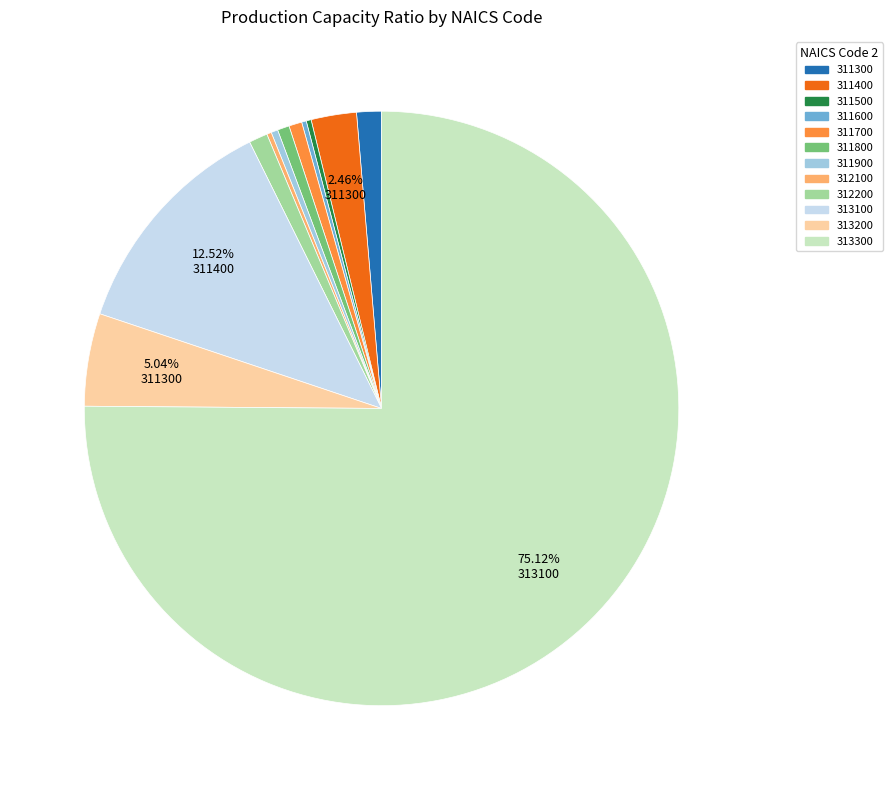

Which has a higher value, 313100 or 312200?

313100